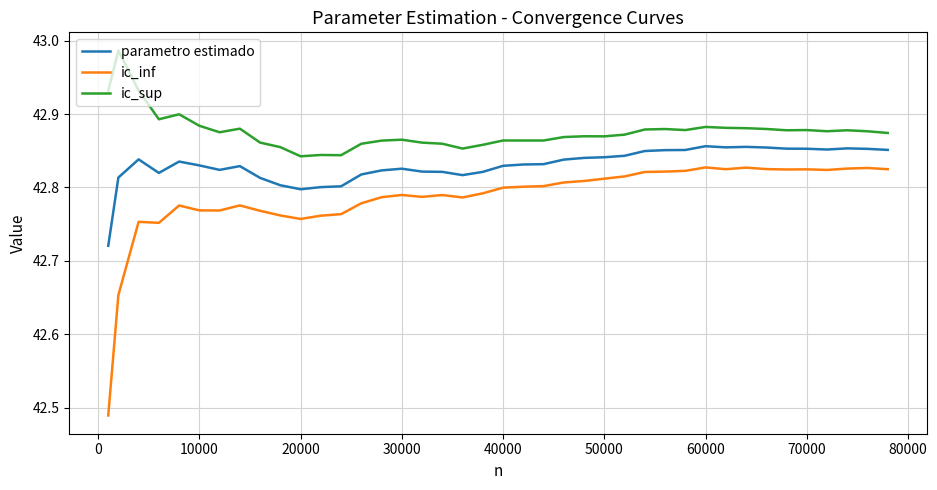

List the series in order of their overall mean, highest first.

ic_sup, parametro estimado, ic_inf